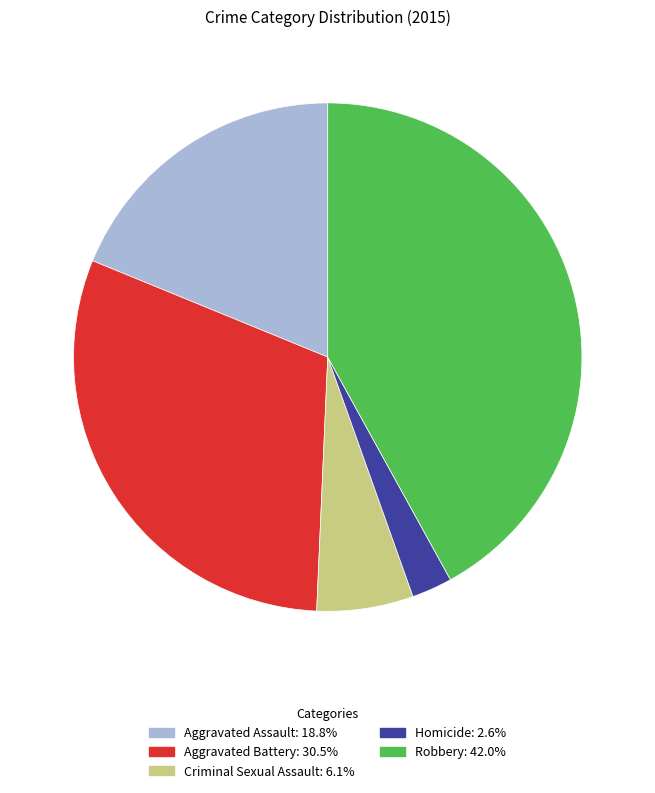

Between Homicide and Criminal Sexual Assault, which is larger?

Criminal Sexual Assault